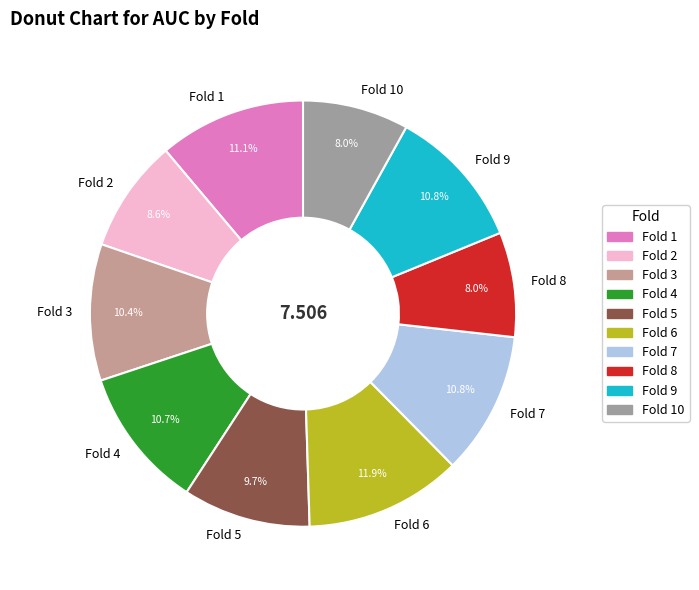

To the nearest percent, what is the average slice percentage?

10%